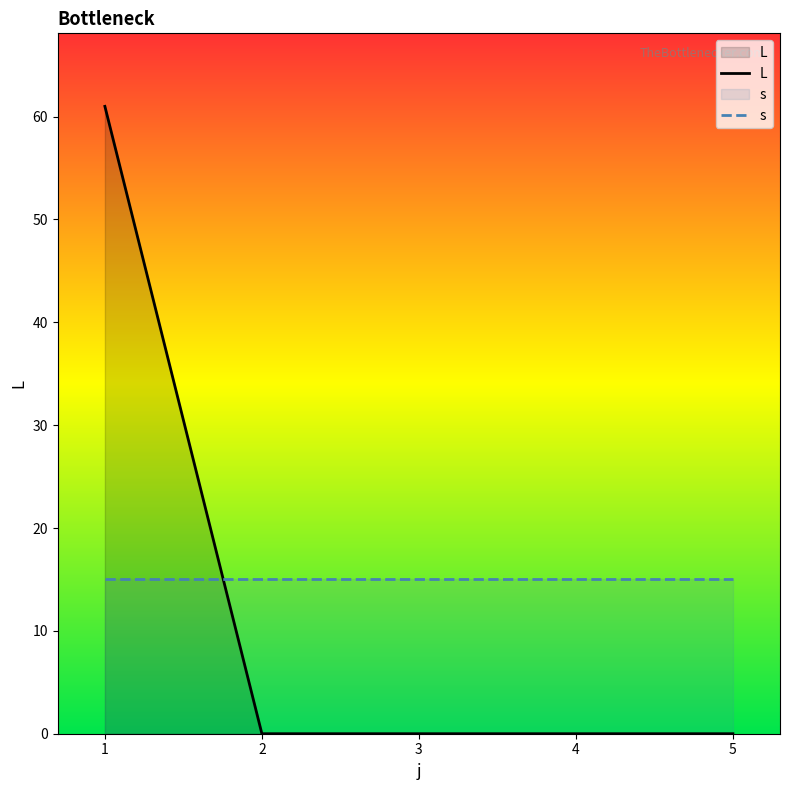

The L series shows 36 at 2. True or false?

False